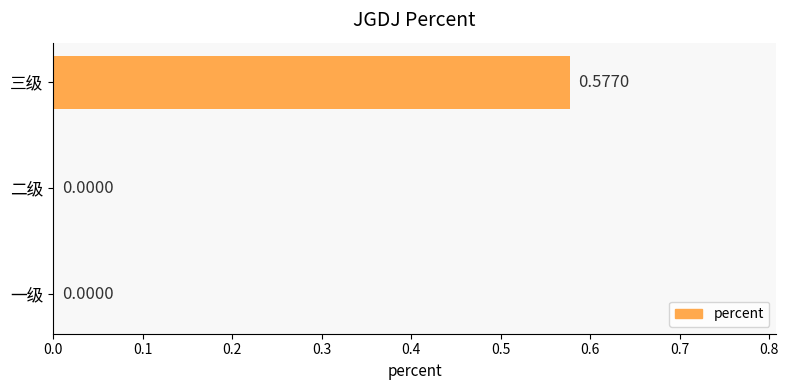

Which category has the highest value across all series?

三级